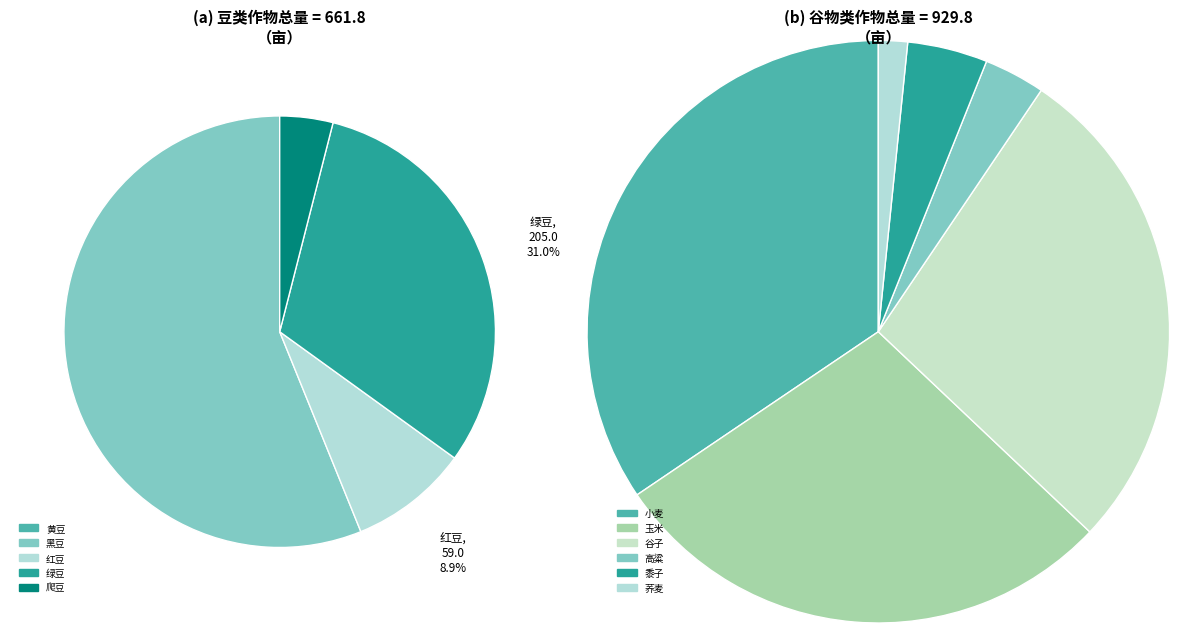

The 6 slice represents 23% of the pie. True or false?

False